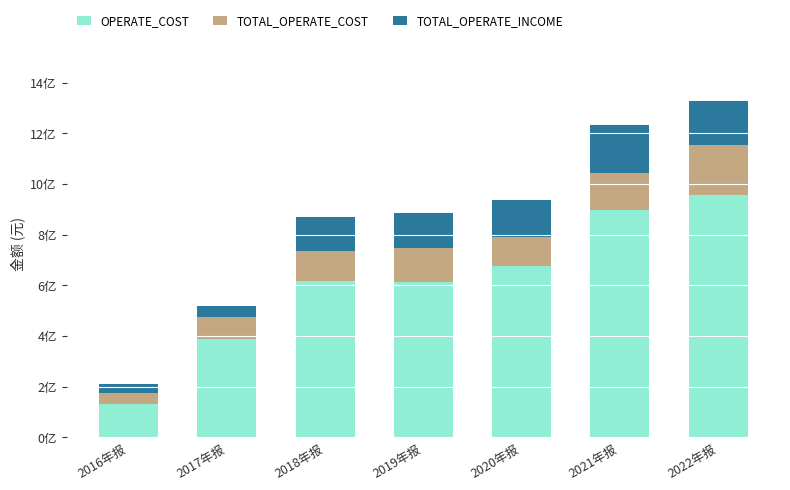

Does the chart contain any negative values?

No